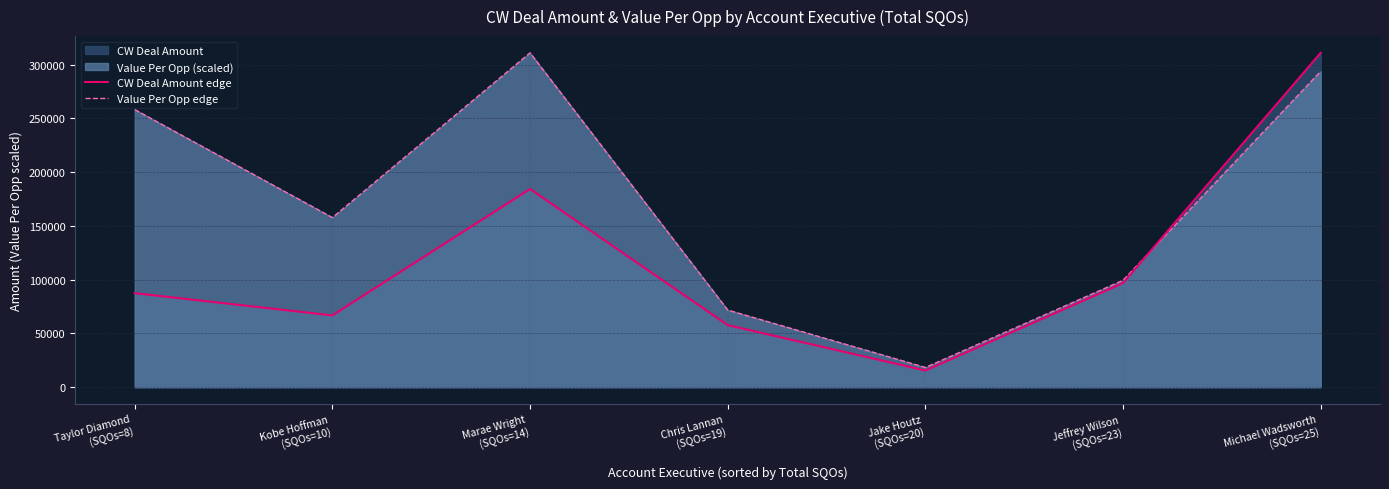

What is the sum of all Value Per Opp edge values?

1210465.9